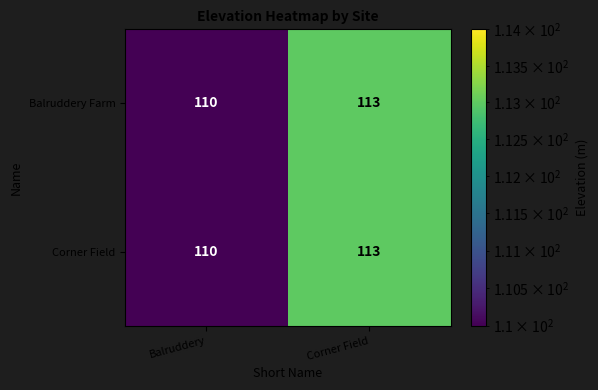

How many series are shown in this chart?

2